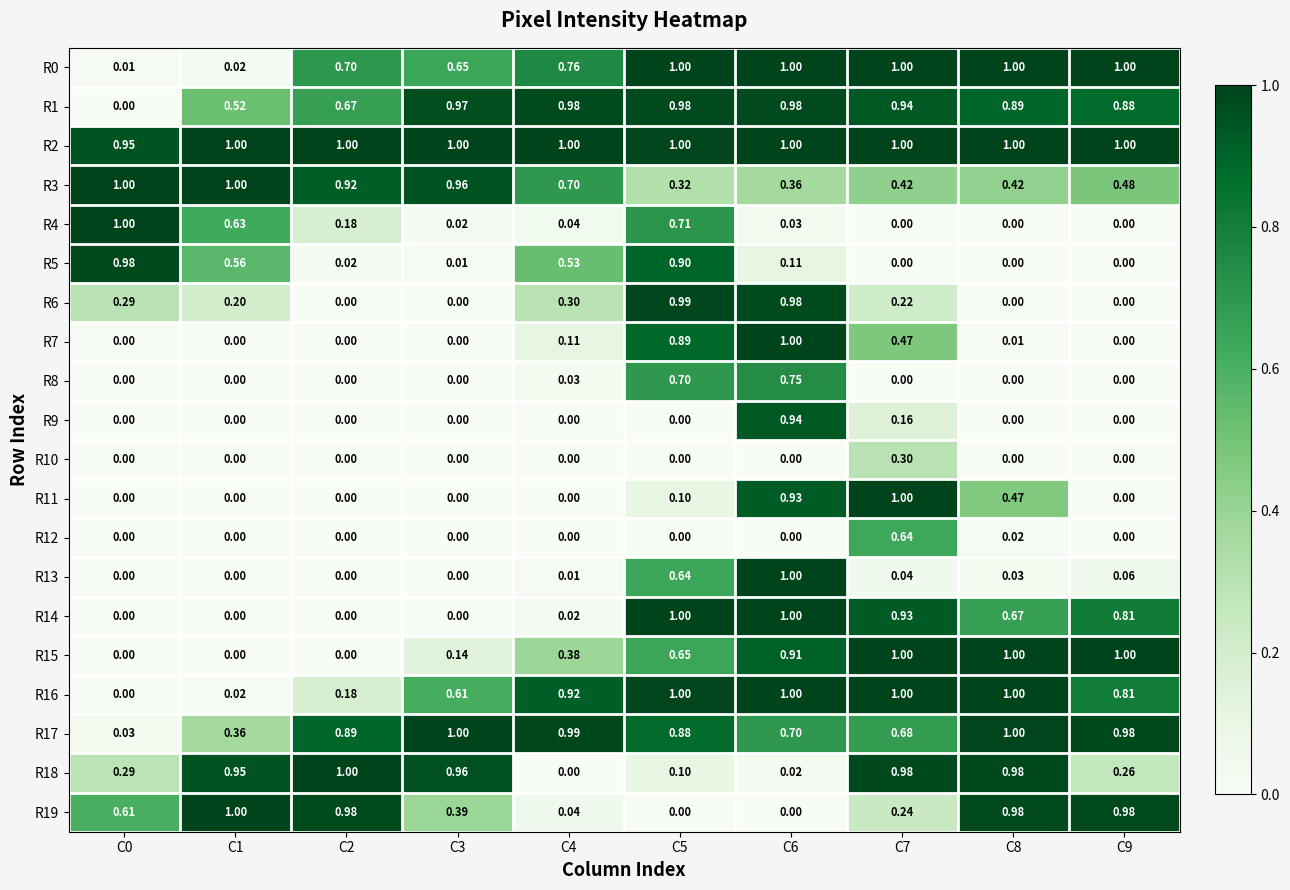

Is the value of R12 at C6 greater than the value of R3 at C2?

No